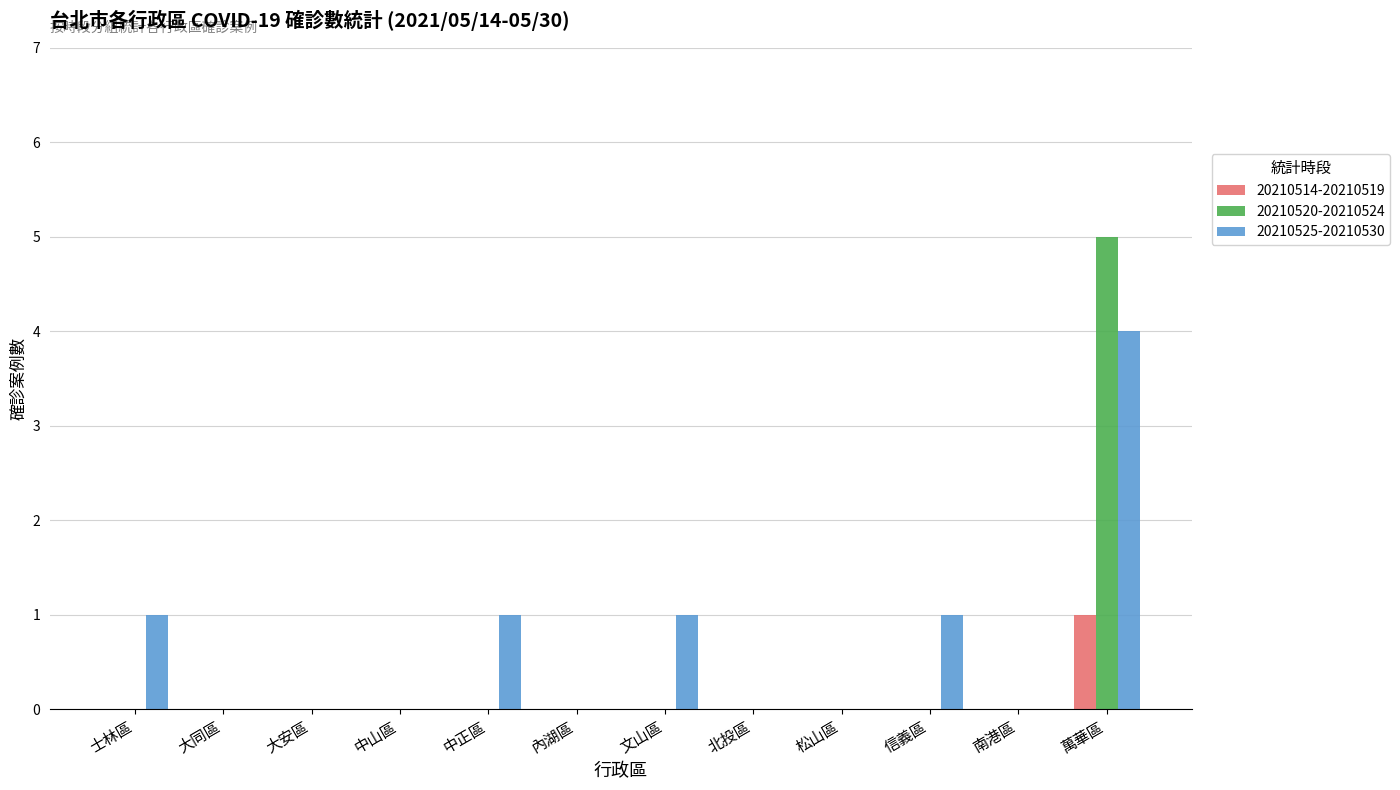

Reading left to right, what are all the values shown in this chart?

20210514-20210519: 0	0	0	0	0	0	0	0	0	0	0	1
20210520-20210524: 0	0	0	0	0	0	0	0	0	0	0	5
20210525-20210530: 1	0	0	0	1	0	1	0	0	1	0	4